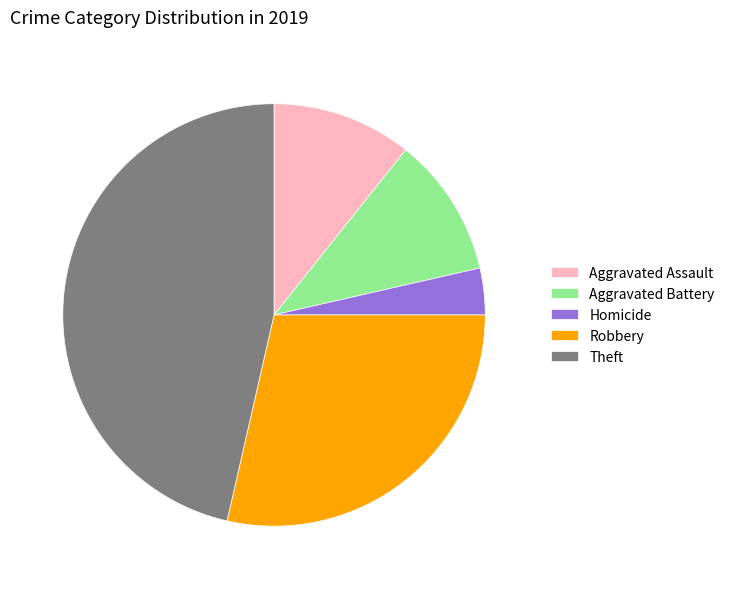

Combined, do Aggravated Assault and Theft account for over 50%?

Yes